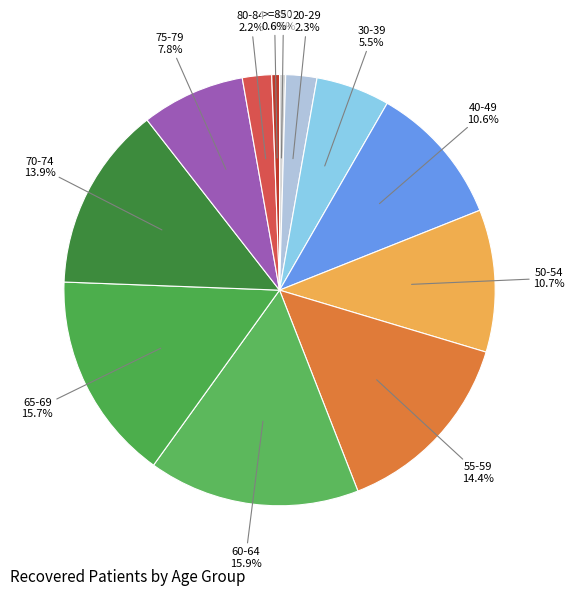

How many slices are in this pie chart?

12